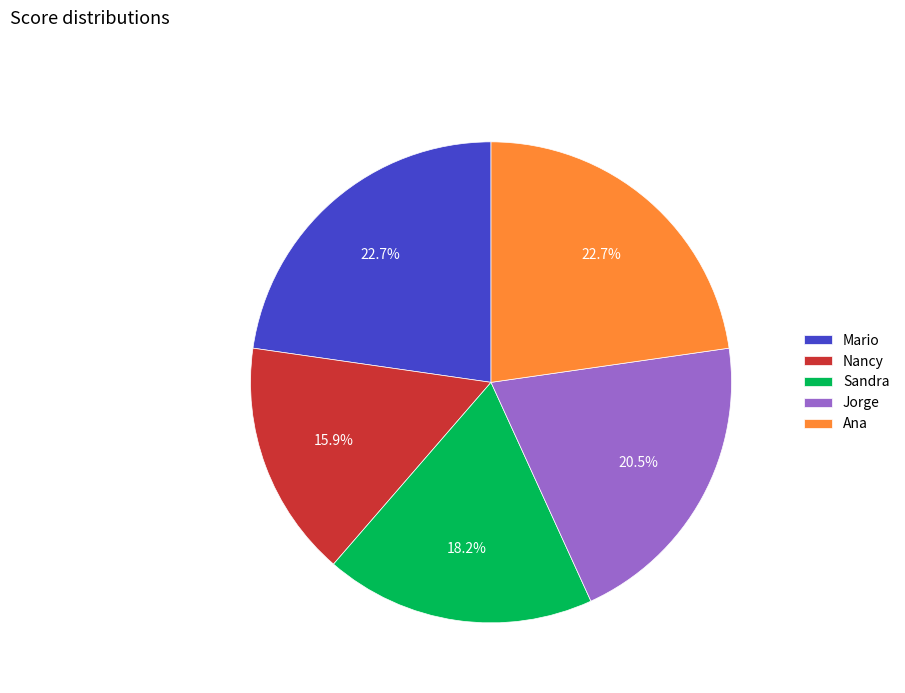

Between Jorge and Nancy, which is larger?

Jorge